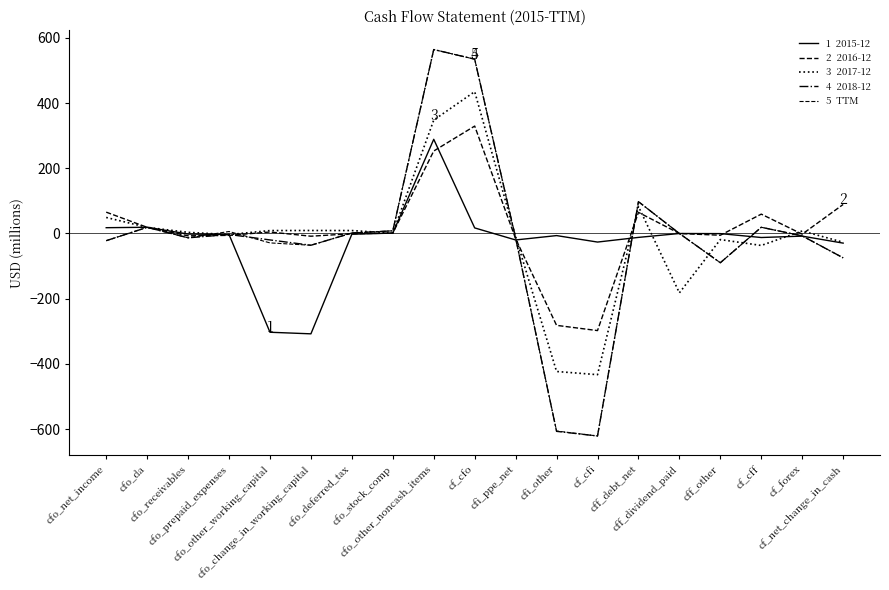

Does the chart have visible grid lines?

No